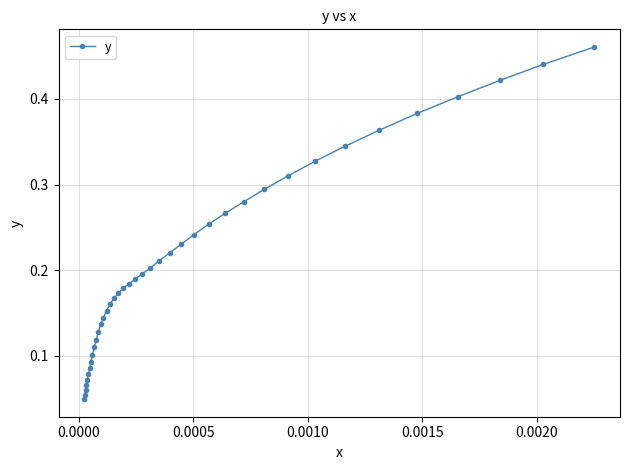

What is the sum of all values?

8.4